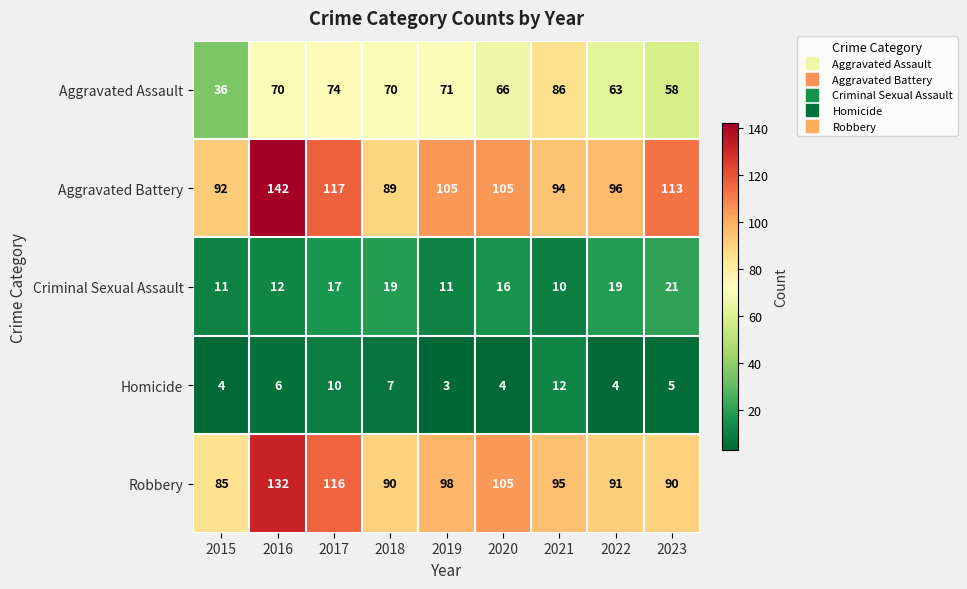

Count the number of data series in this chart.

5